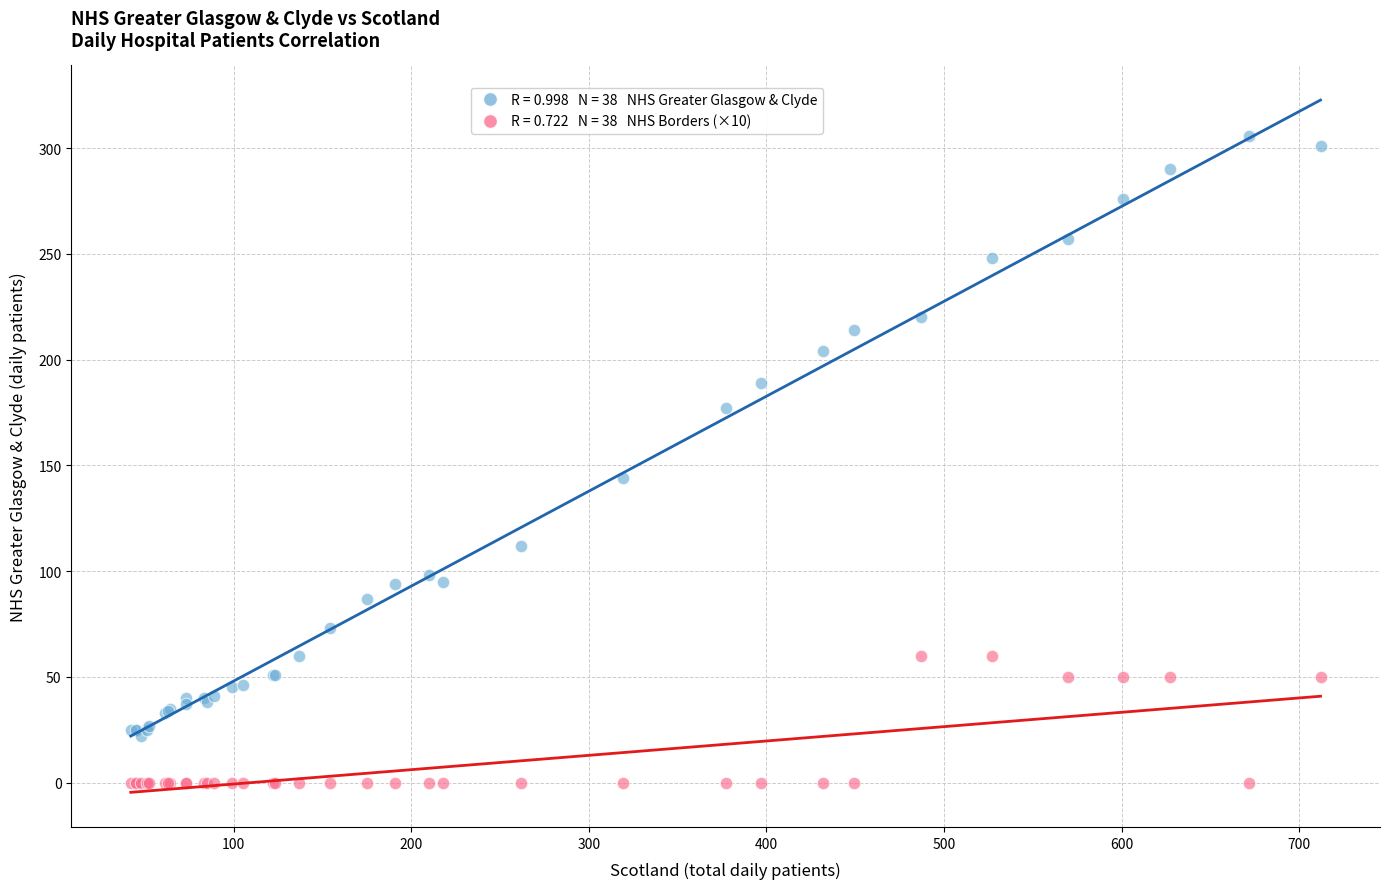

Across all series, what Y value is closest to 153?

144